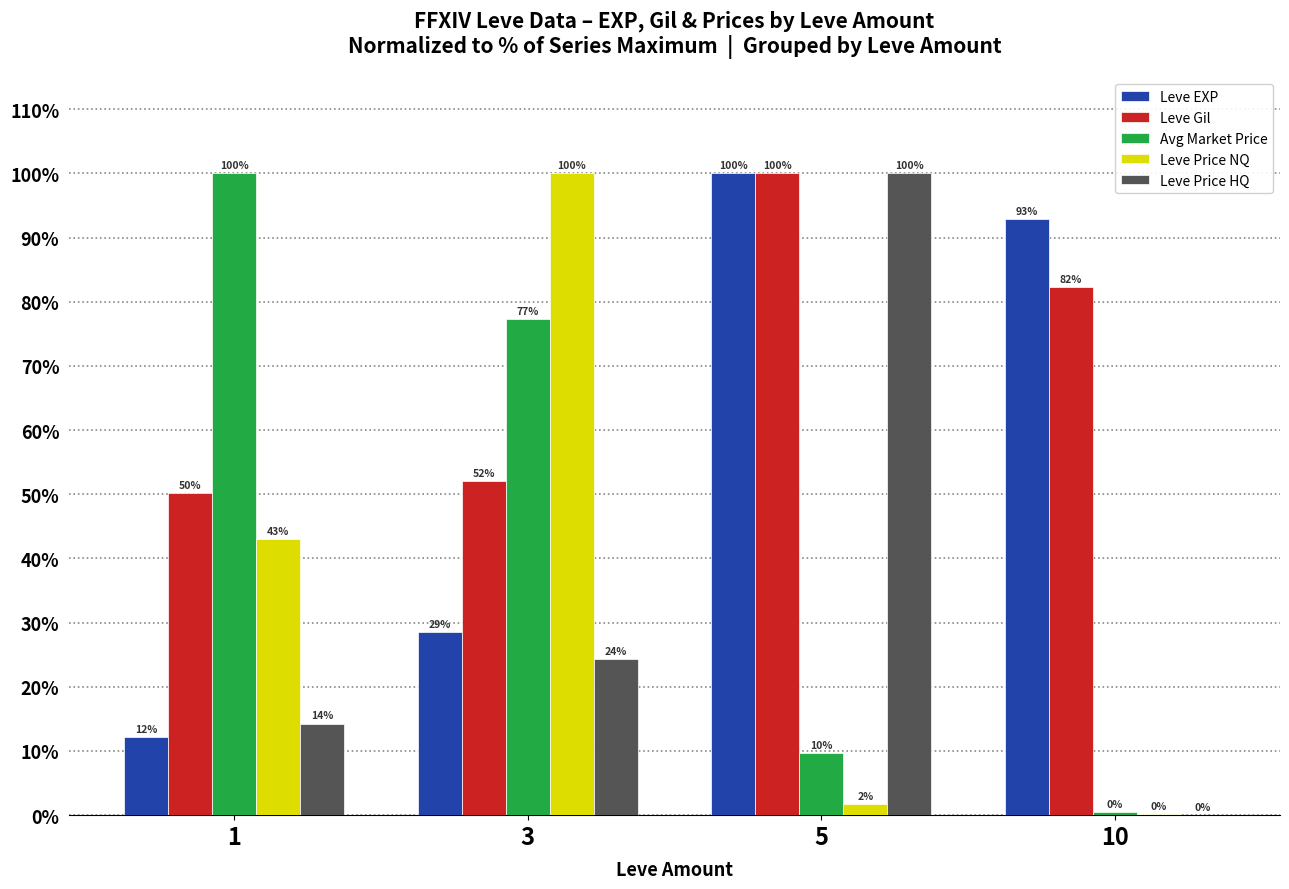

What is the maximum value shown in the chart?

100.0